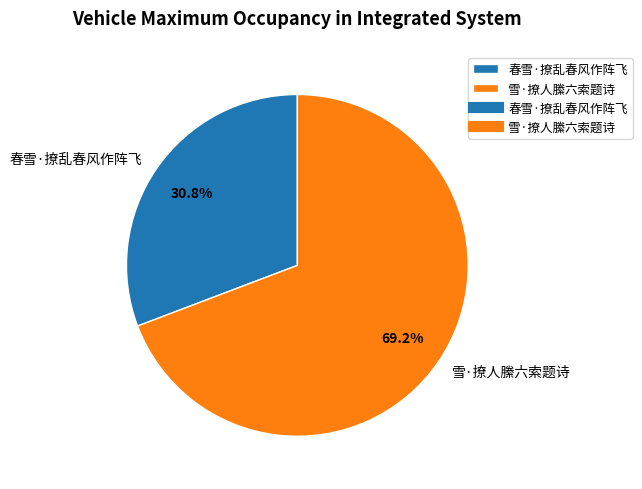

To the nearest percent, what is the difference between the 雪·撩人縢六索题诗 and 春雪·撩乱春风作阵飞 slice percentages?

38%